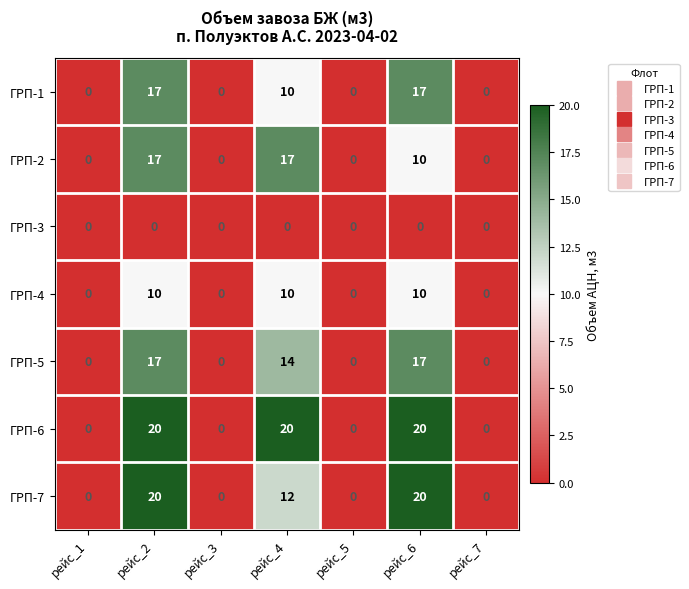

The value of ГРП-3 at рейс_1 is 0. True or false?

True